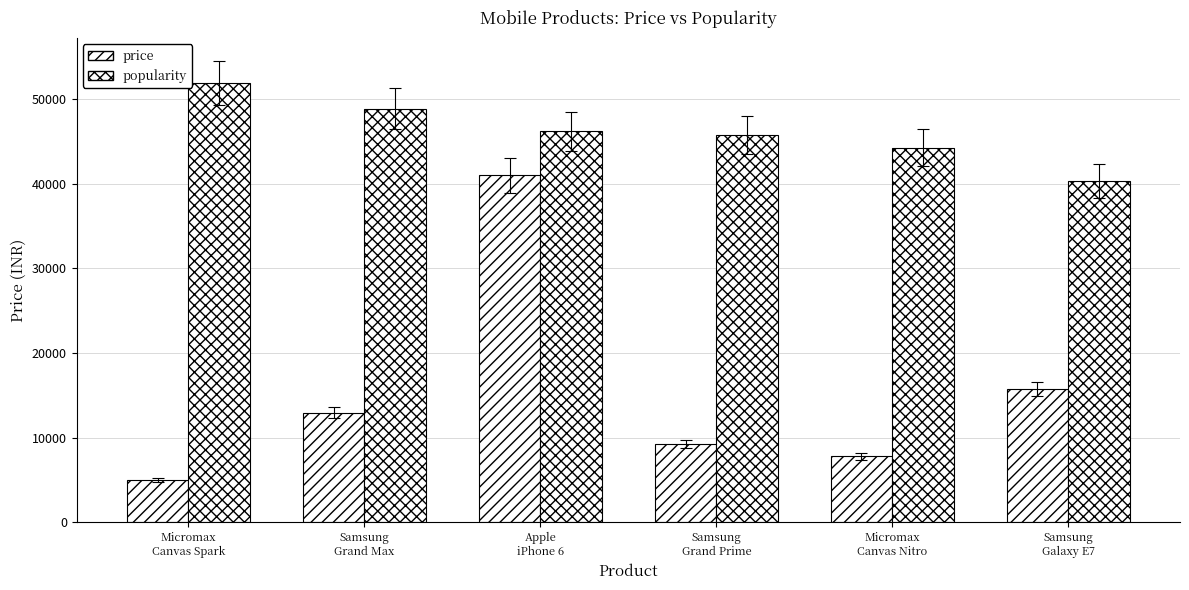

Rank the series by their average value, from lowest to highest.

price, popularity